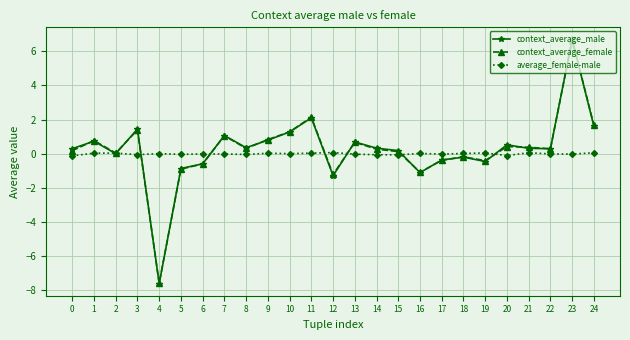

What is the difference between the maximum and minimum values in the context_average_male series?

14.3